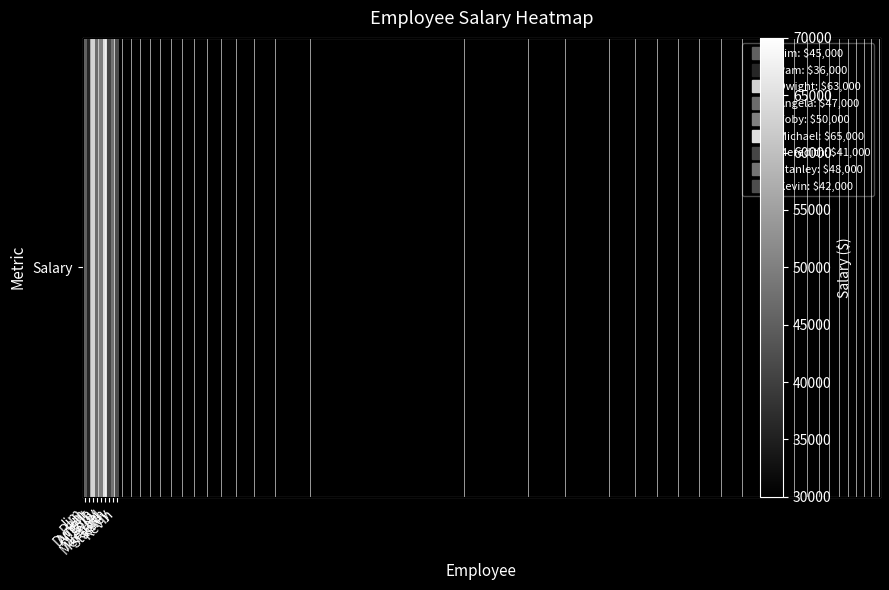

At which label is the value closest to 50500?

Toby